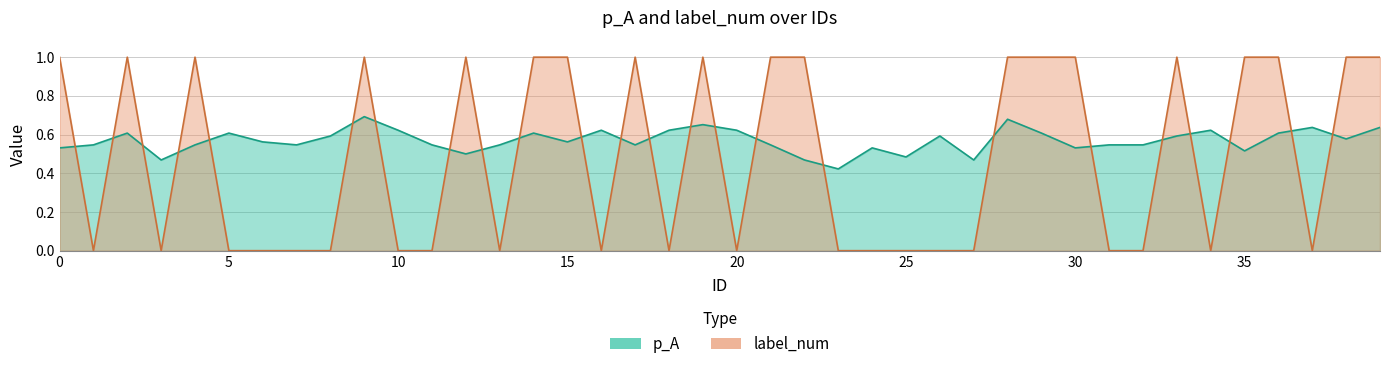

What is the spread (max minus min) of values at 18?

0.6